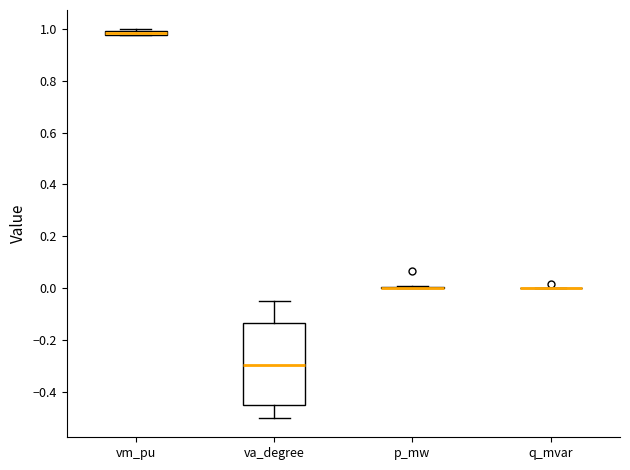

Comparing the boxes themselves (not the whiskers), which one is the tallest?

va_degree